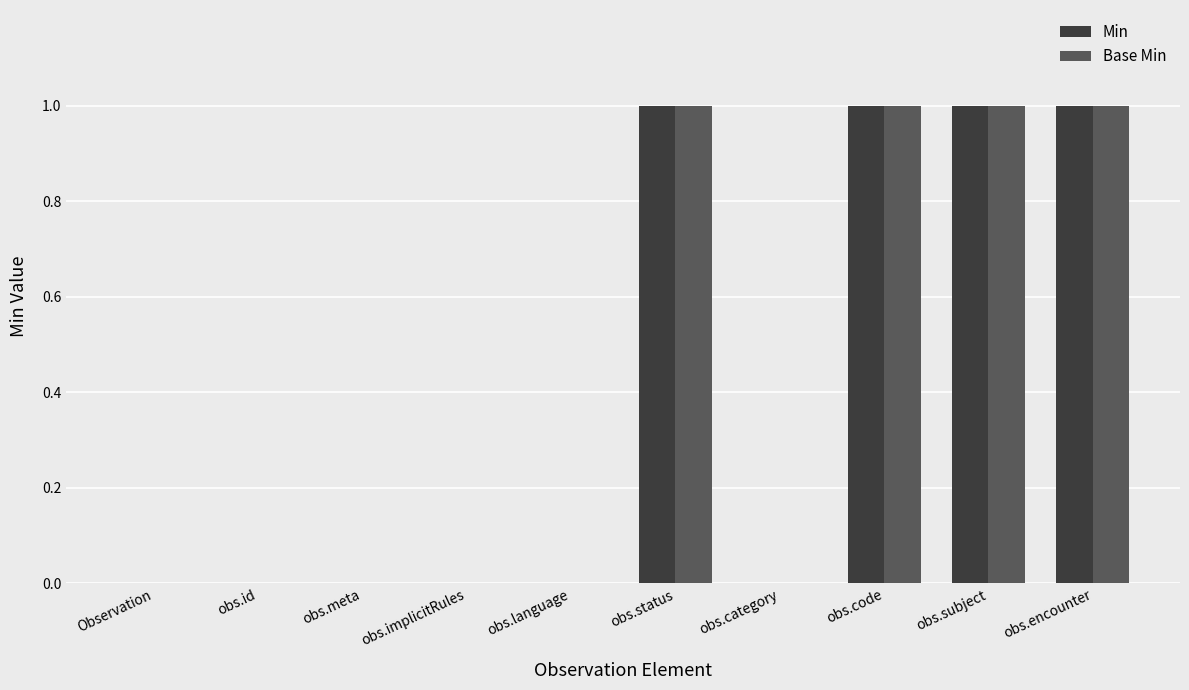

The value of Base Min at obs.encounter is 2. True or false?

False